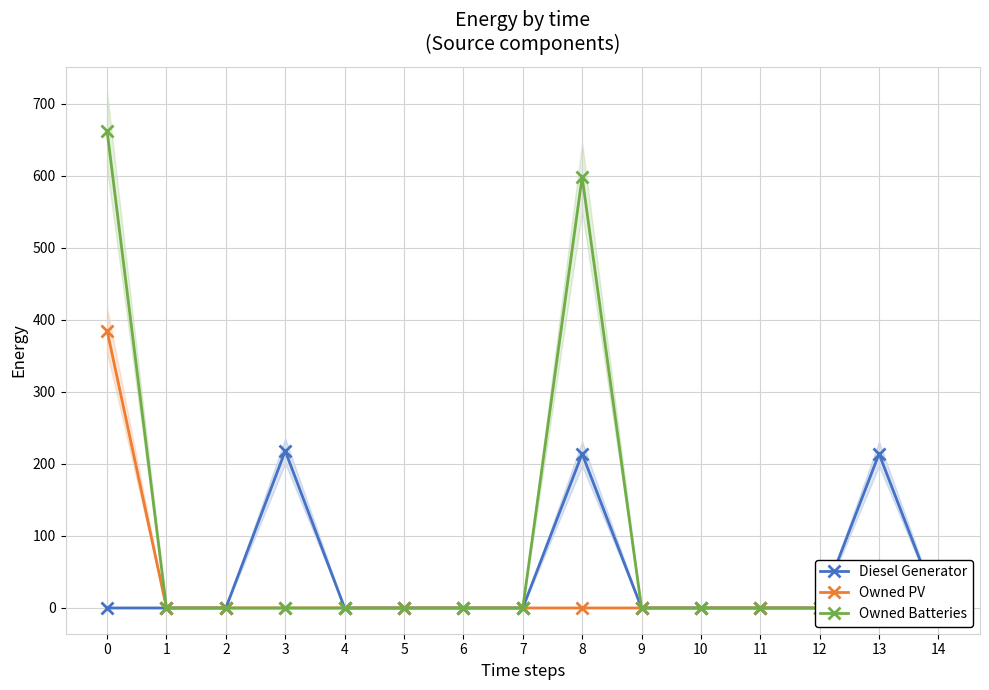

The value of Owned Batteries at 13 is -270. True or false?

False